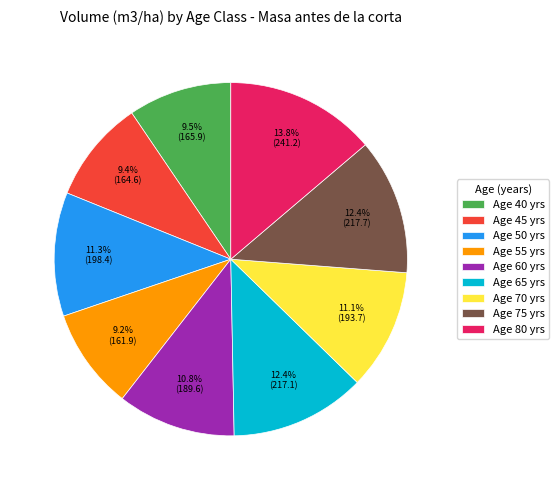

Between Age 65 yrs and Age 70 yrs, which is larger?

Age 65 yrs